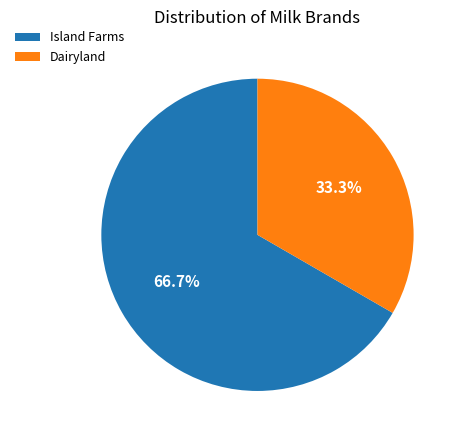

To the nearest percent, what percentage of the pie is Dairyland?

33%